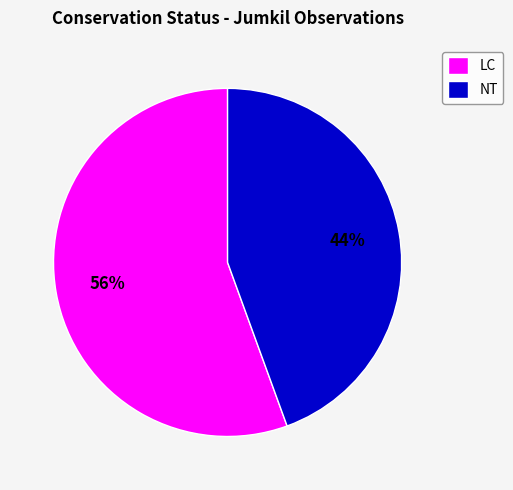

The LC slice represents 56% of the pie. True or false?

True